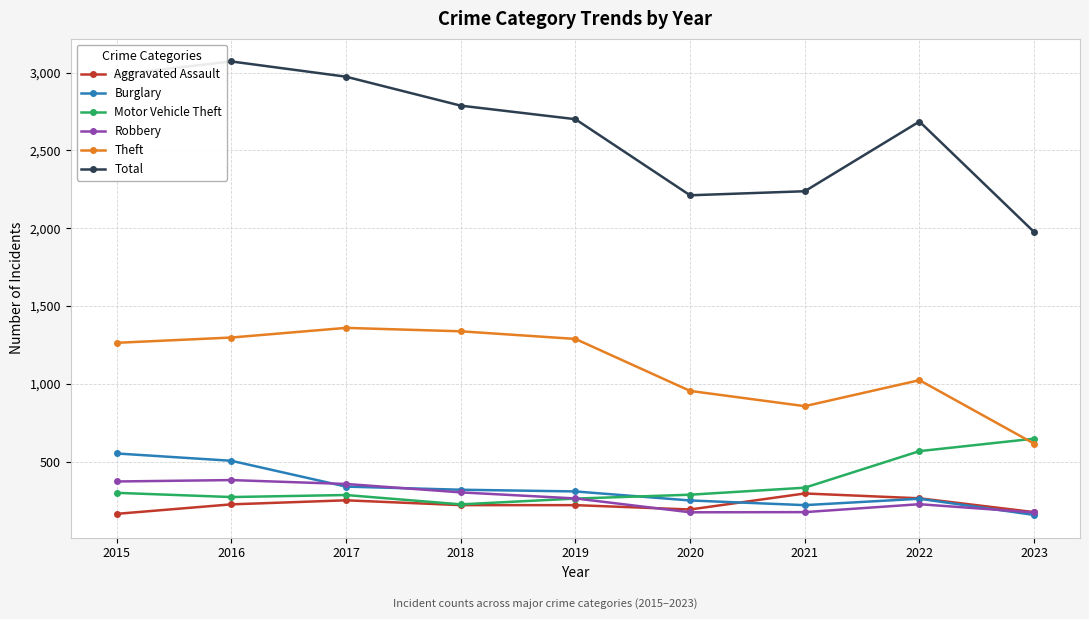

What is the sum of all Theft values?

9992